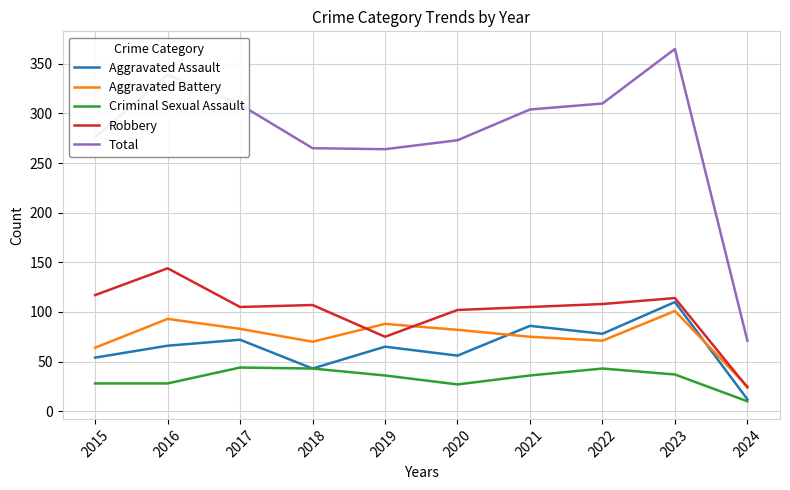

Is the value of Robbery at 2022 greater than the value of Criminal Sexual Assault at 2022?

Yes